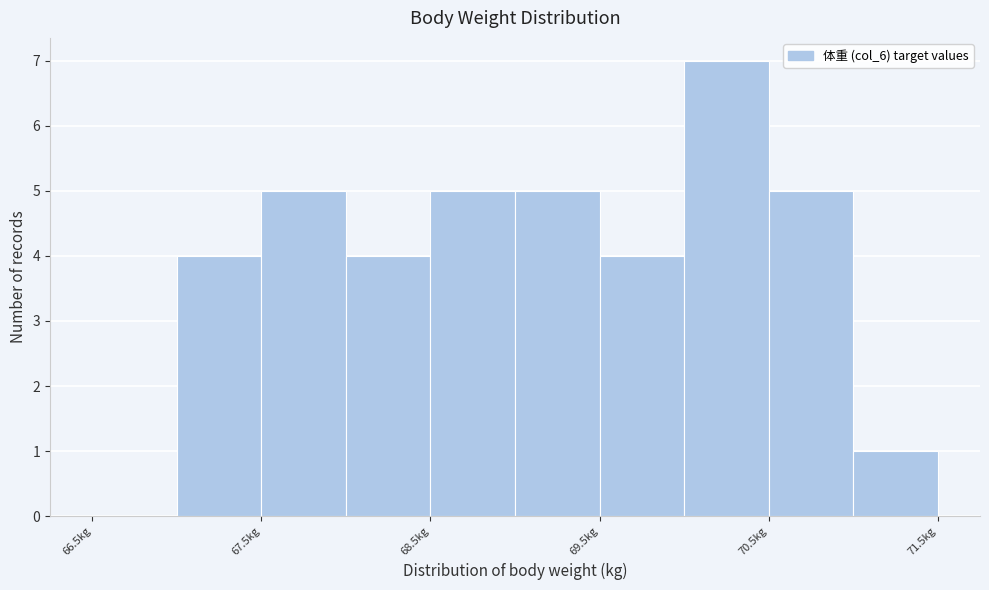

Which range on the x-axis has the tallest bar?

70.0 to 70.5